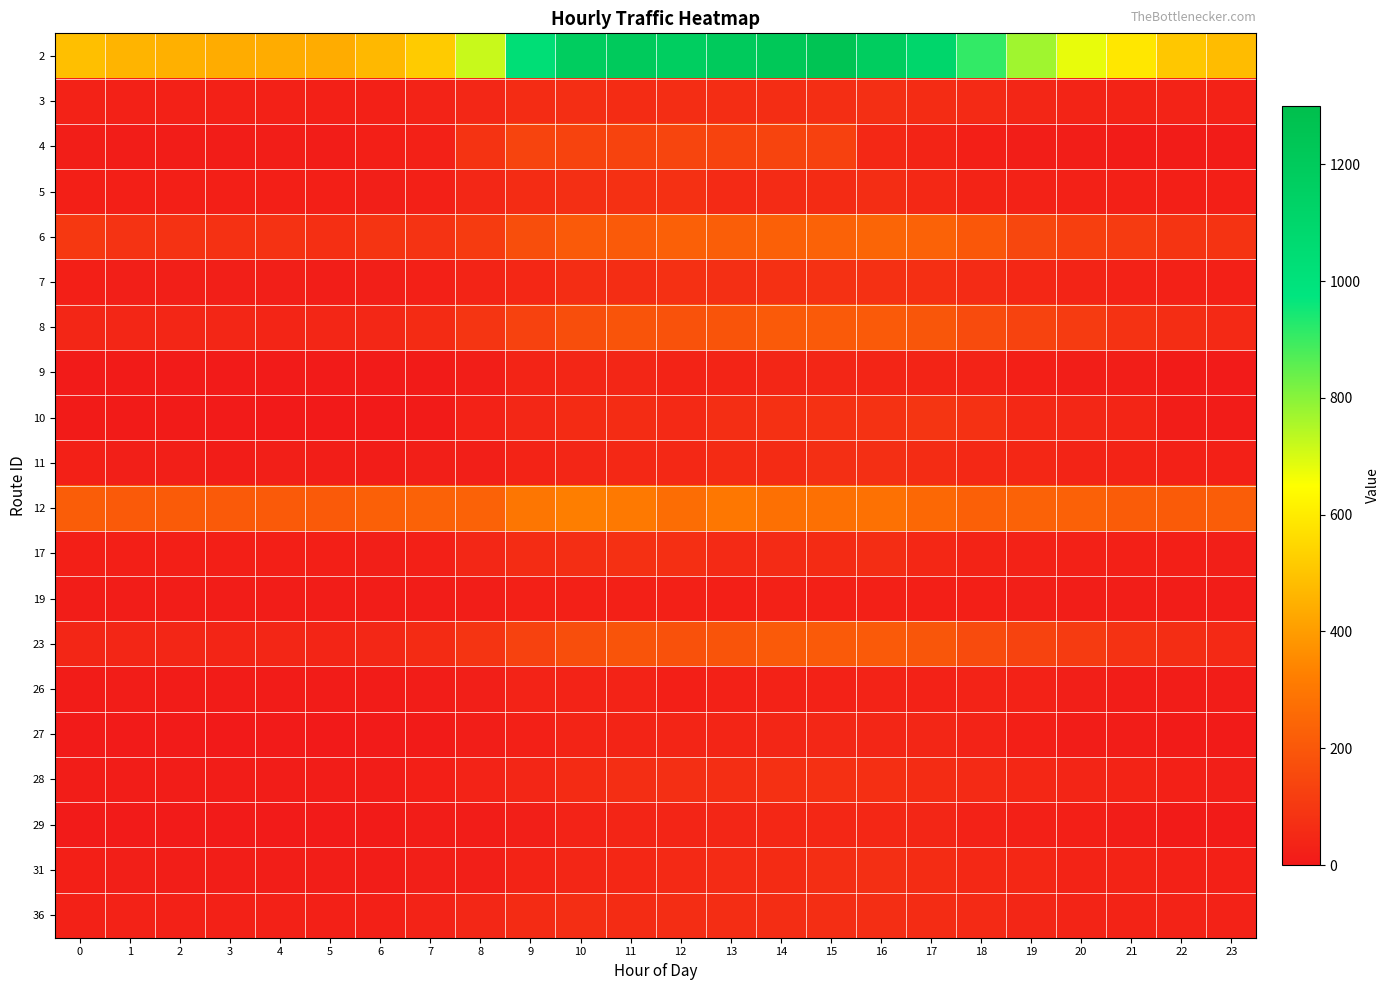

Rank the series by their maximum value, from highest to lowest.

2, 12, 6, 8, 23, 4, 10, 7, 17, 5, 28, 3, 11, 31, 36, 29, 27, 9, 26, 19